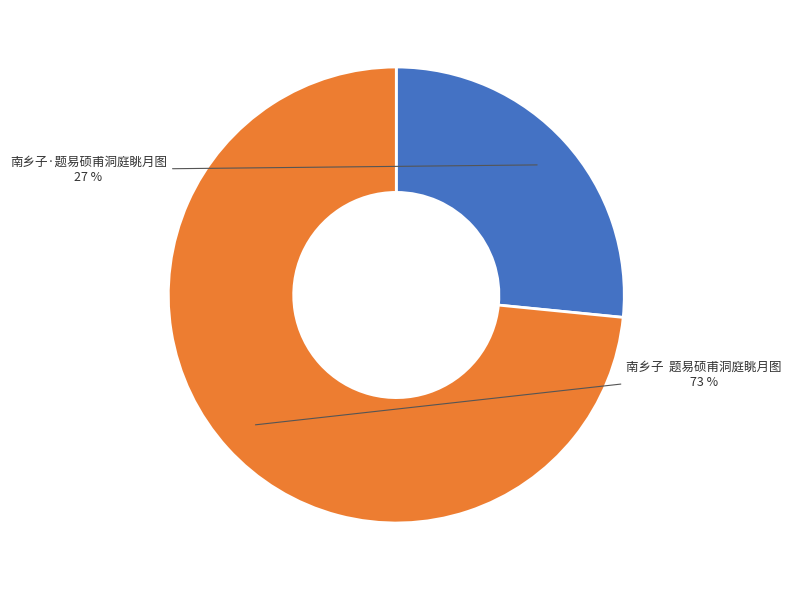

Which category accounts for the majority?

南乡子 题易硕甫洞庭眺月图